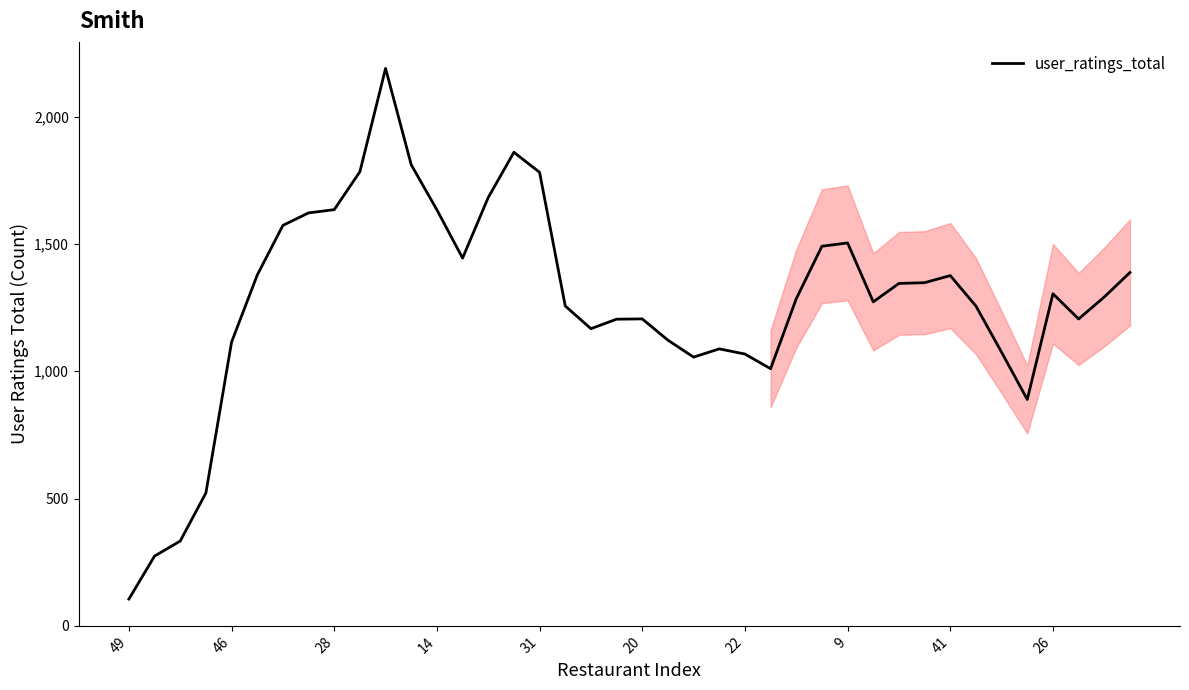

What is the difference between the maximum and minimum values?

2084.3